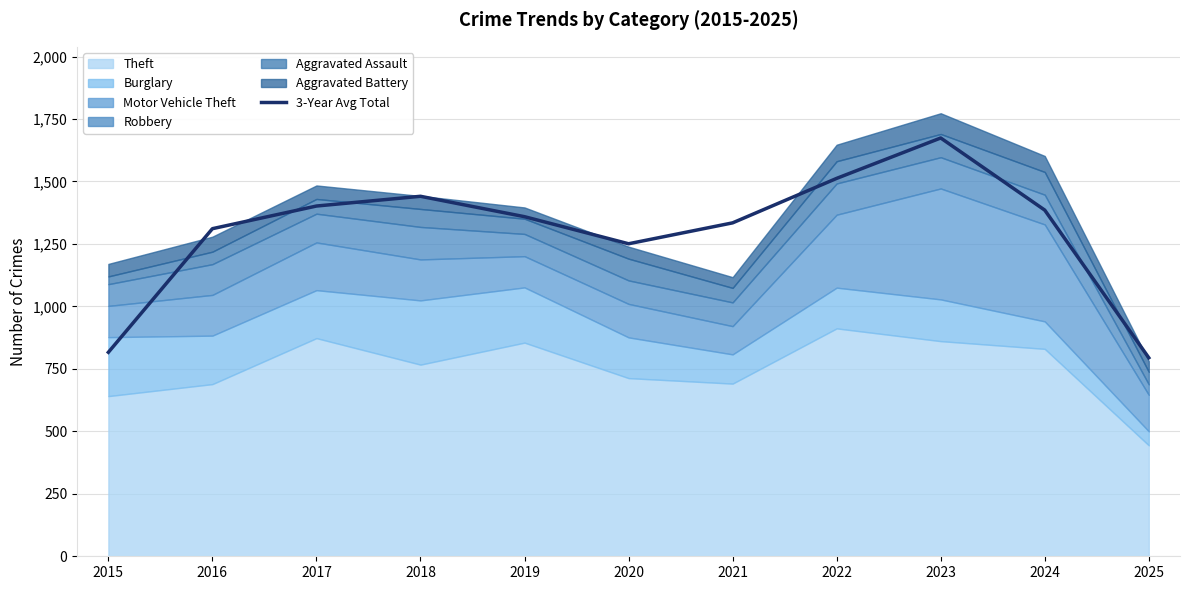

Where is the first local minimum?

2020